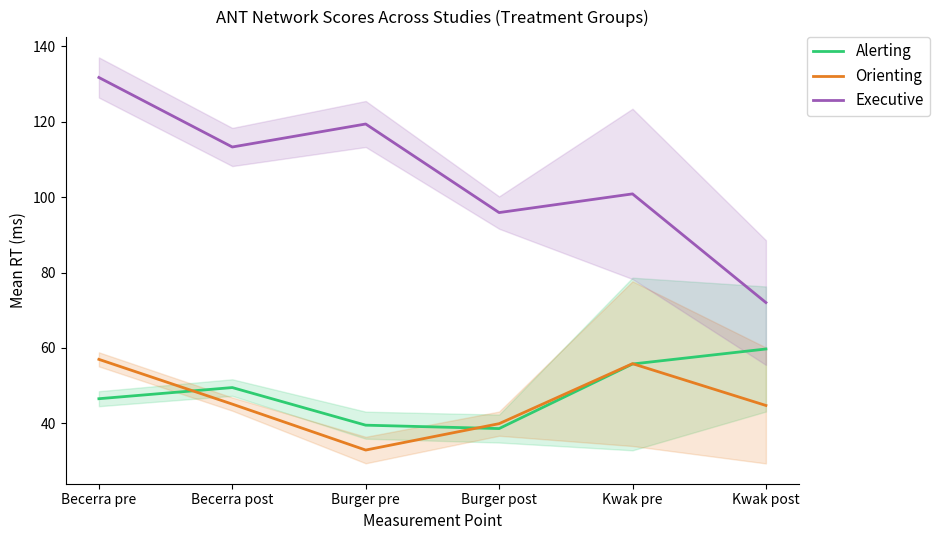

Which series has the widest spread of values?

Executive